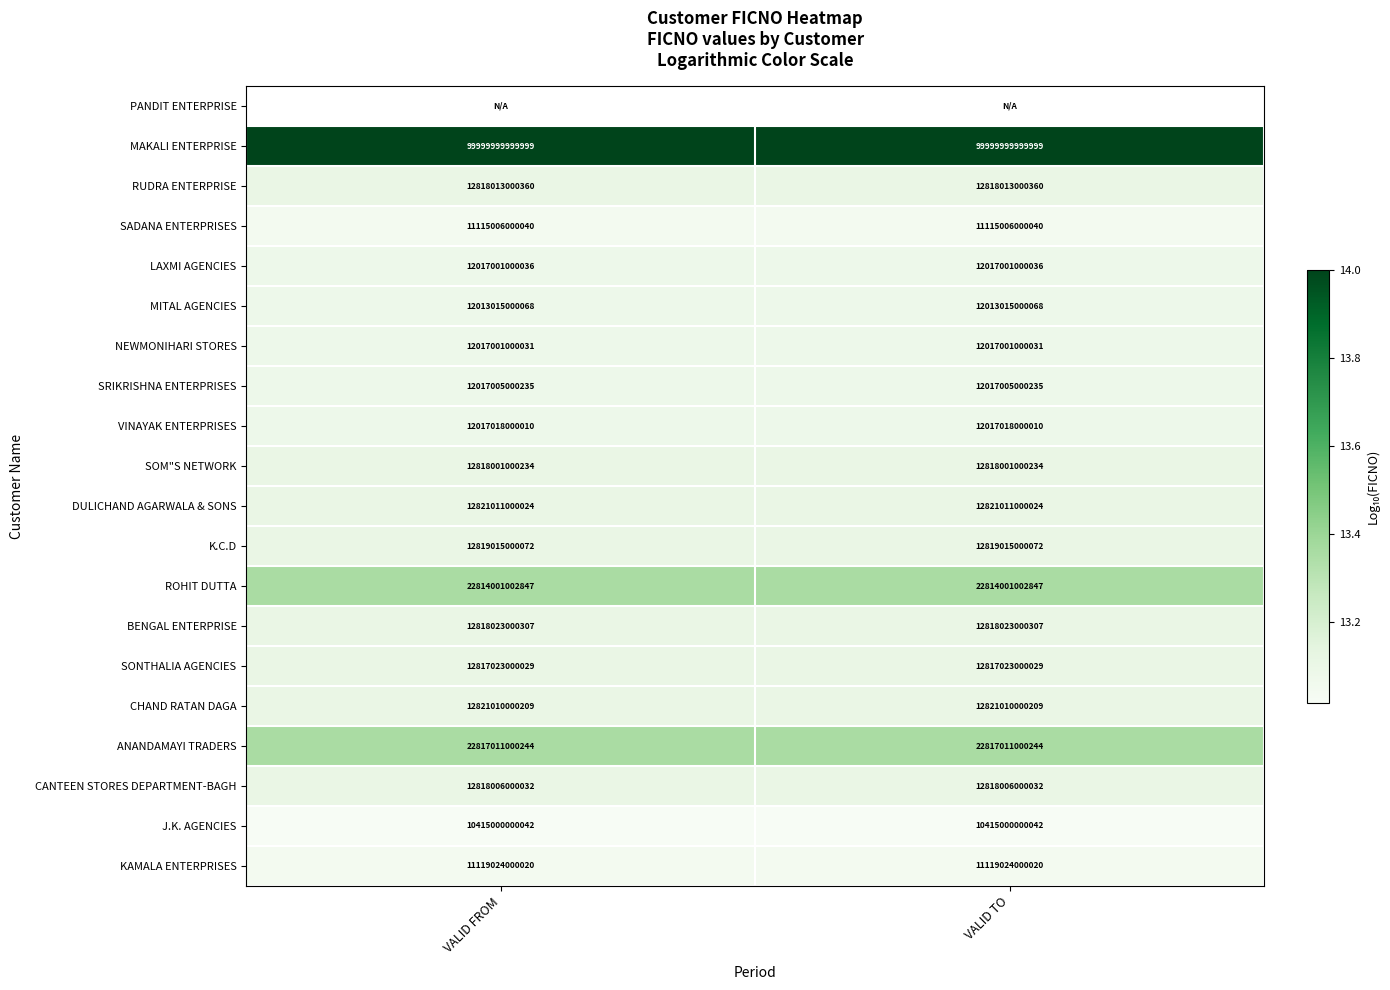

Where is MAKALI ENTERPRISE nearest to the value 99999999999999?

VALID FROM